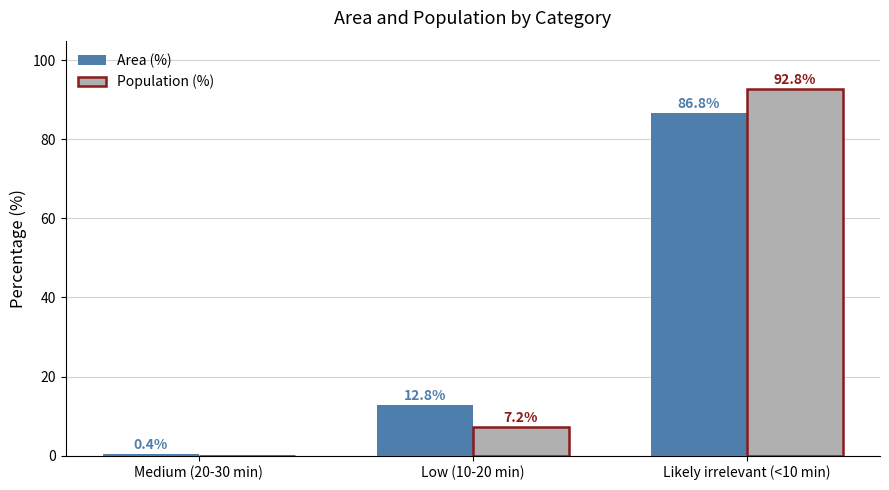

Which series changed the most between Medium (20-30 min) and Likely irrelevant (<10 min)?

Population (%)